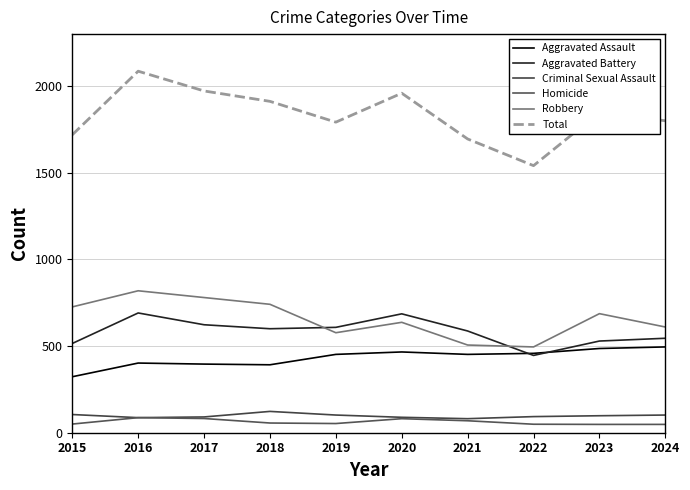

What is the difference between the Aggravated Assault values at 2018 and 2024?

103